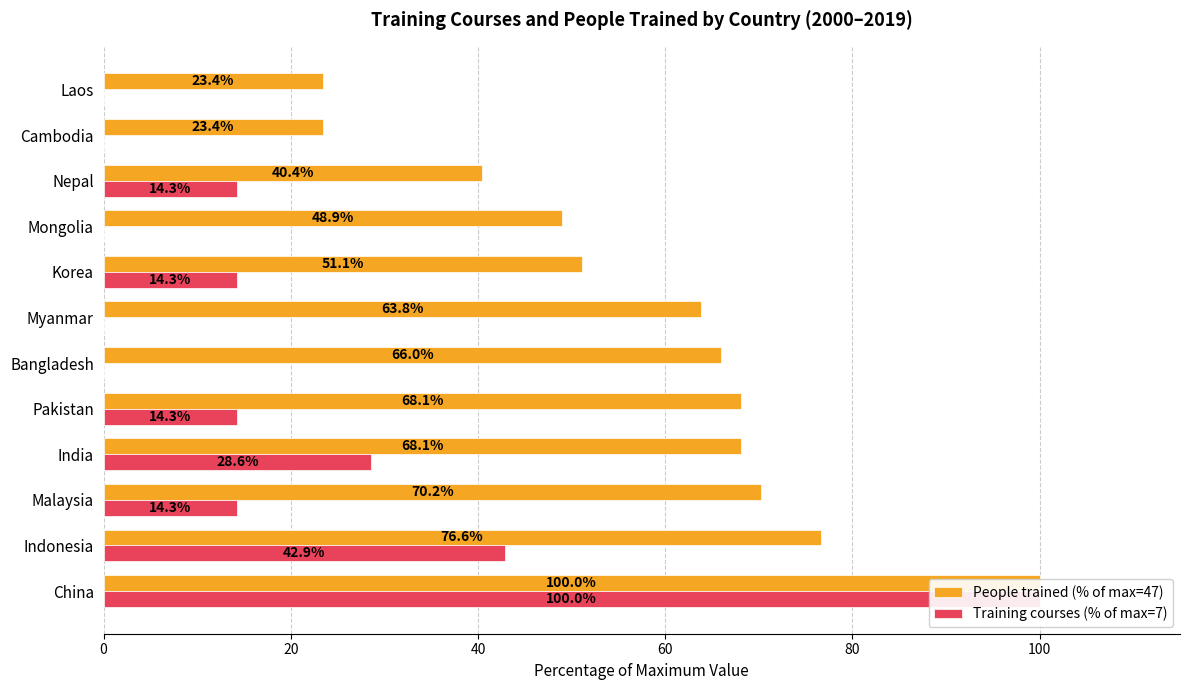

How many bars are there in total?

24